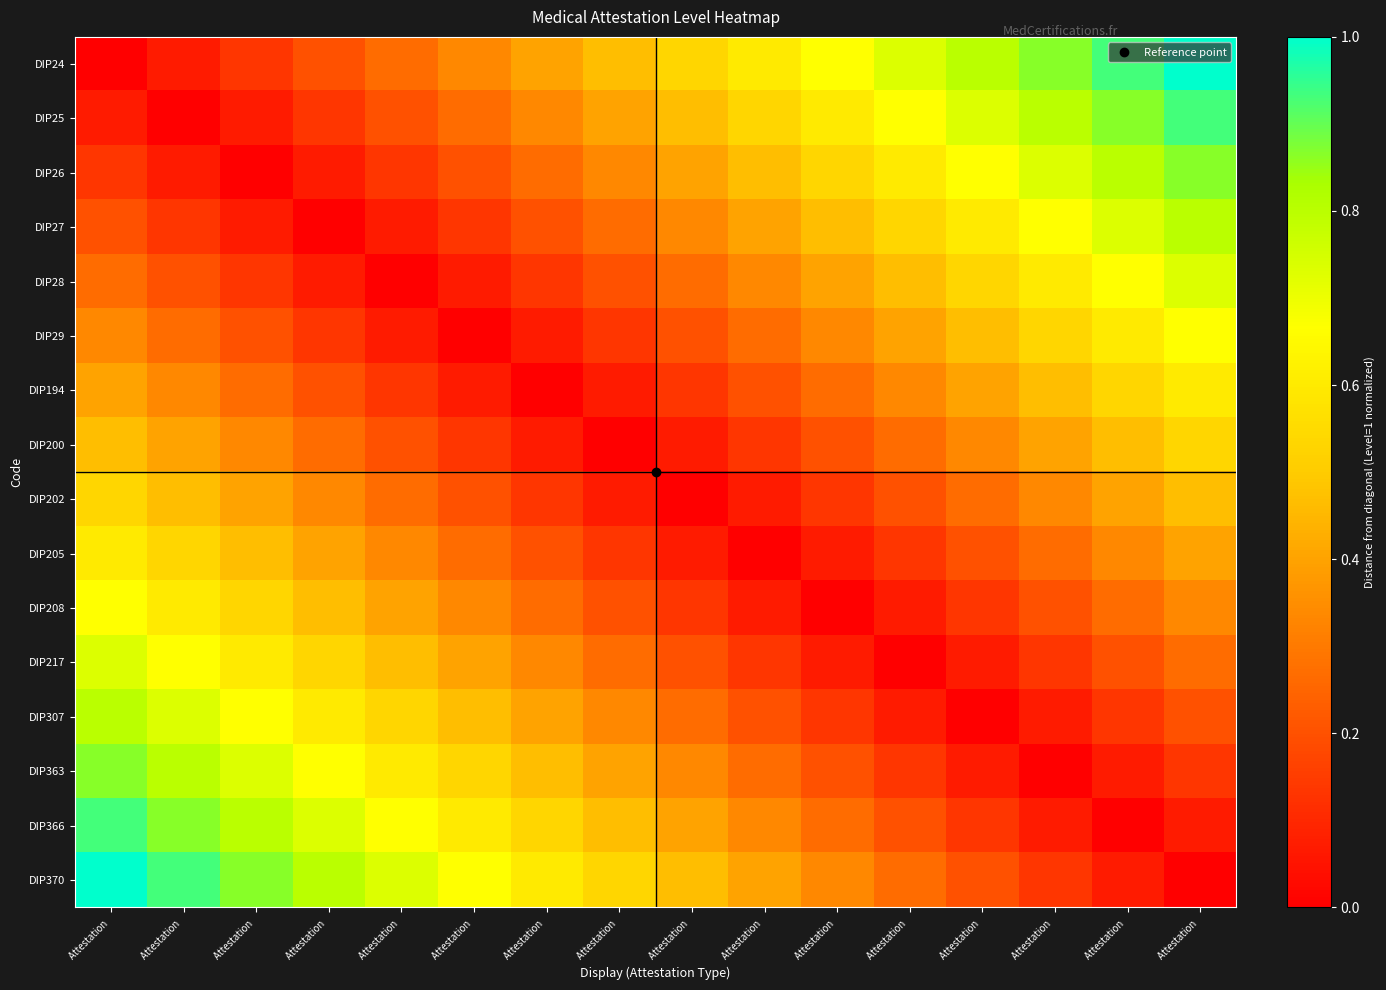

At which category is the sum across all series the highest?

Attestation 